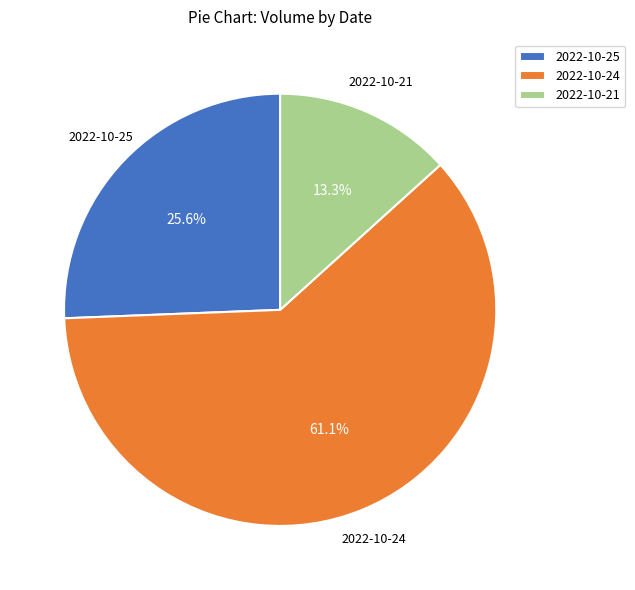

Rank the categories by value from lowest to highest.

2022-10-21, 2022-10-25, 2022-10-24